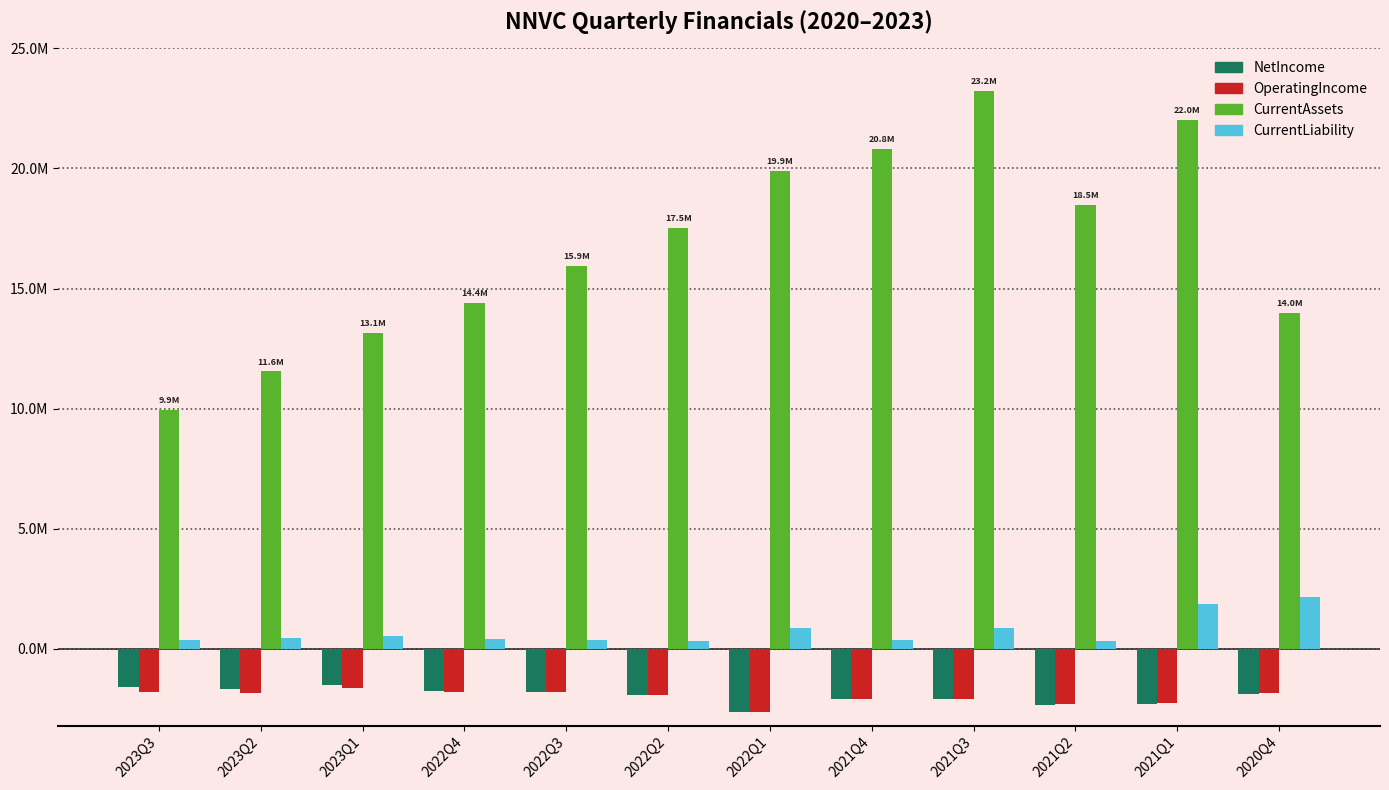

At which label does NetIncome reach its minimum?

2022Q1